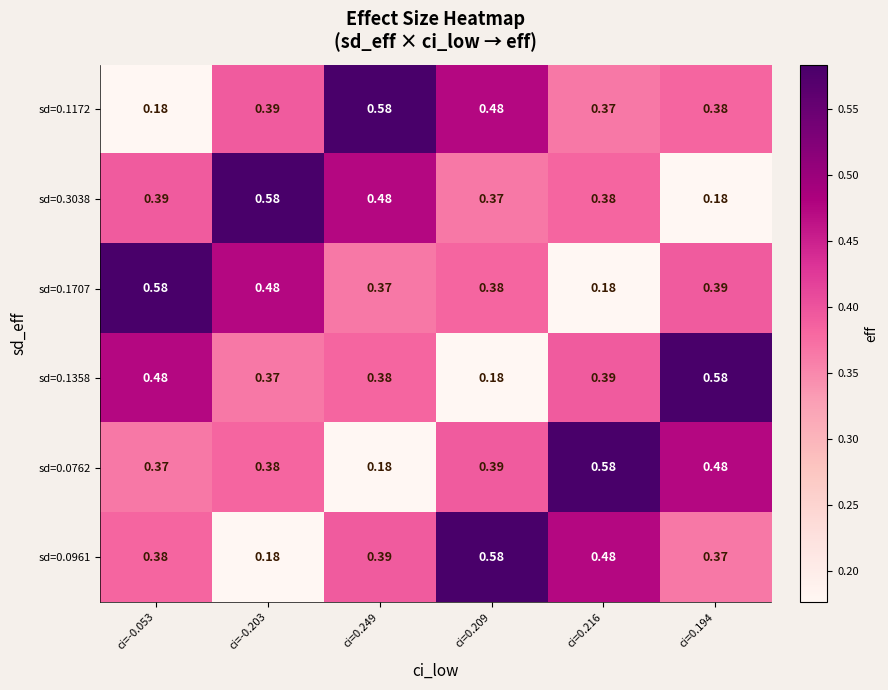

Count the number of data series in this chart.

6